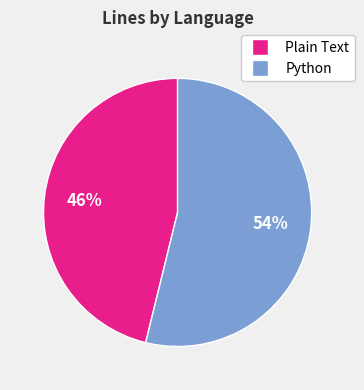

Rank the categories by value from lowest to highest.

Plain Text, Python